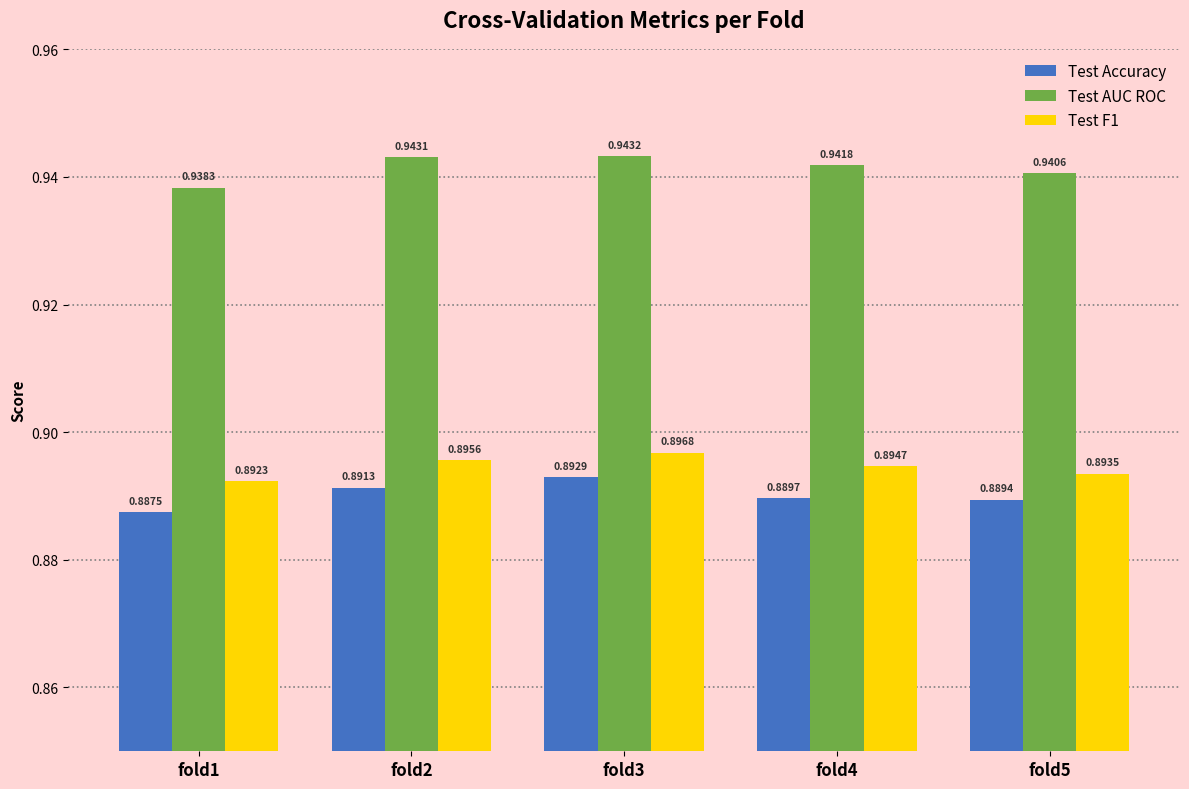

Which series has the largest total across all categories?

Test AUC ROC